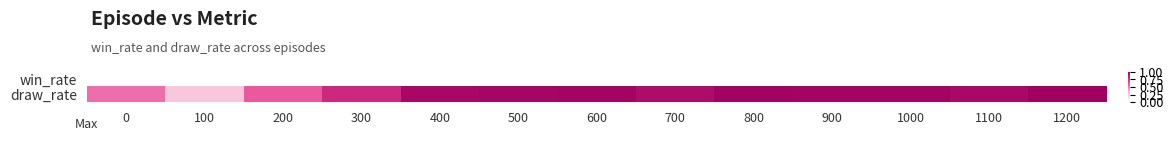

Count the number of data series in this chart.

2